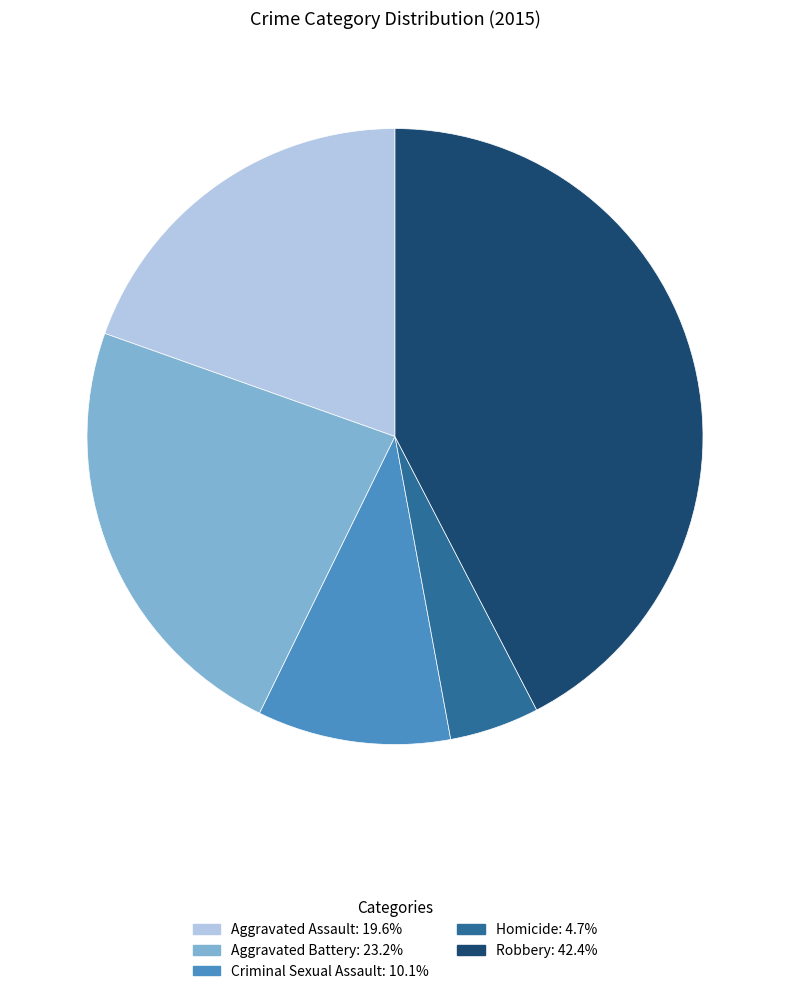

What is the smallest slice in the pie chart?

Homicide